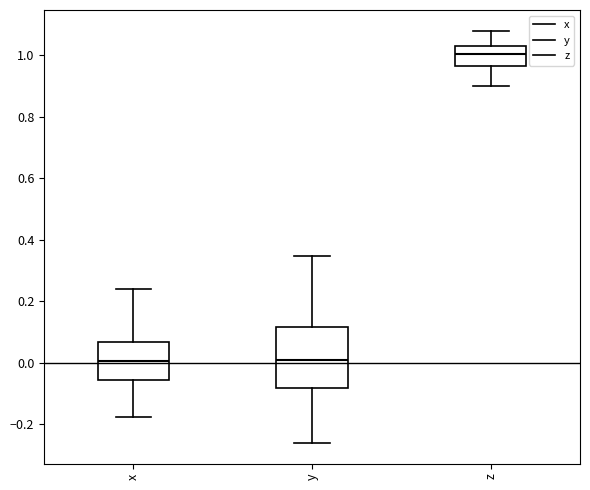

Reading left to right, transcribe this box plot: for each box, give where its median line is, the range the box spans, and where its two whiskers end, as read against the y-axis. The values are not printed on the chart, so give them approximately, as read against the axis.

x: median 0.00, box -0.06 to 0.06, whiskers -0.18 to 0.24
y: median 0.00, box -0.08 to 0.12, whiskers -0.26 to 0.34
z: median 1.00, box 0.96 to 1.02, whiskers 0.90 to 1.08